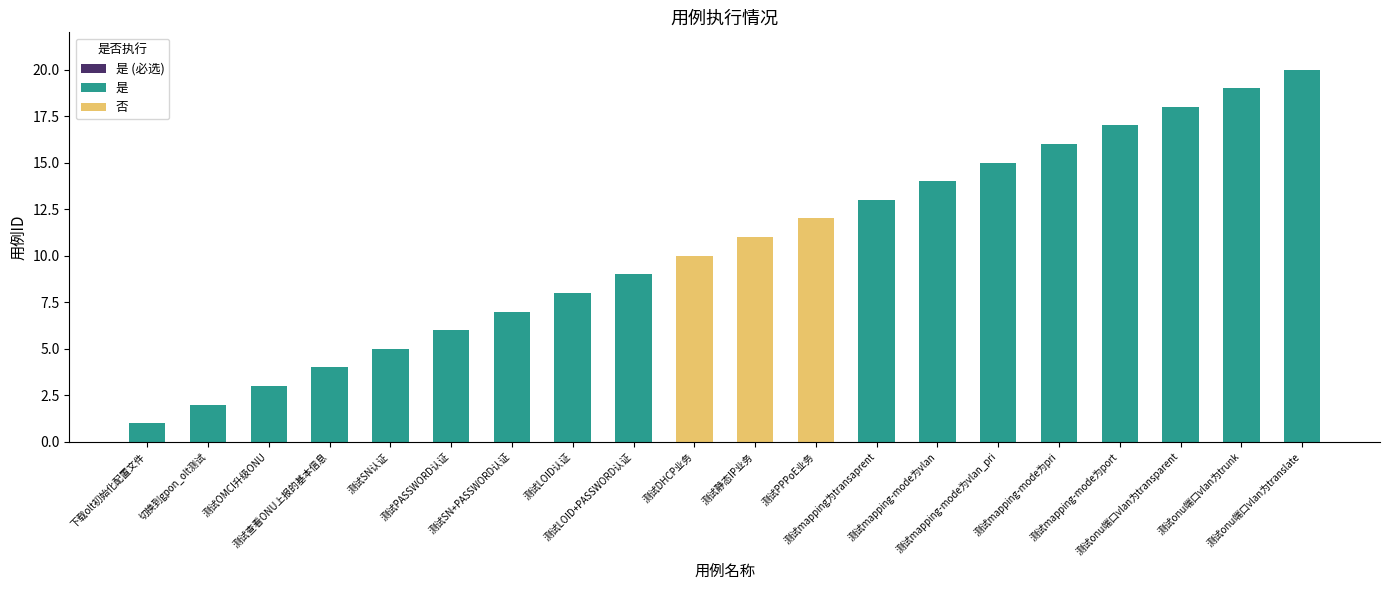

The chart shows a value of 6 at 测试PASSWORD认证. True or false?

True